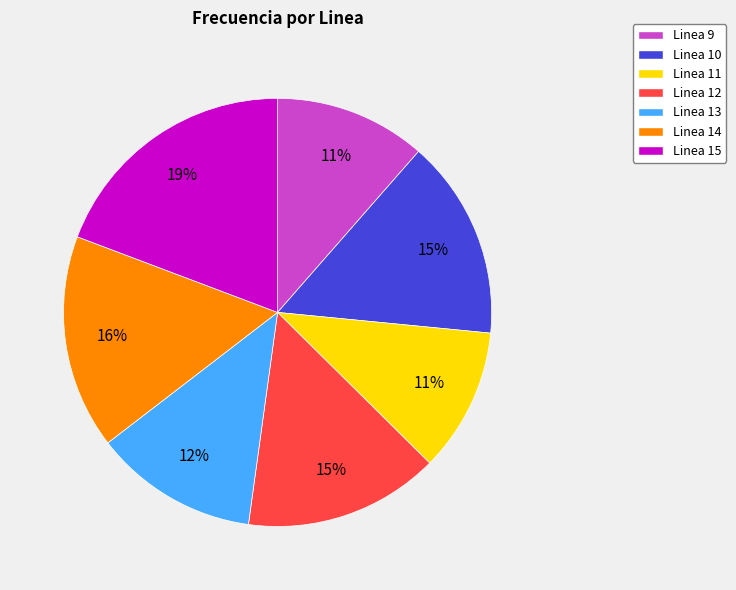

Does Linea 11 account for over 50% of the chart?

No